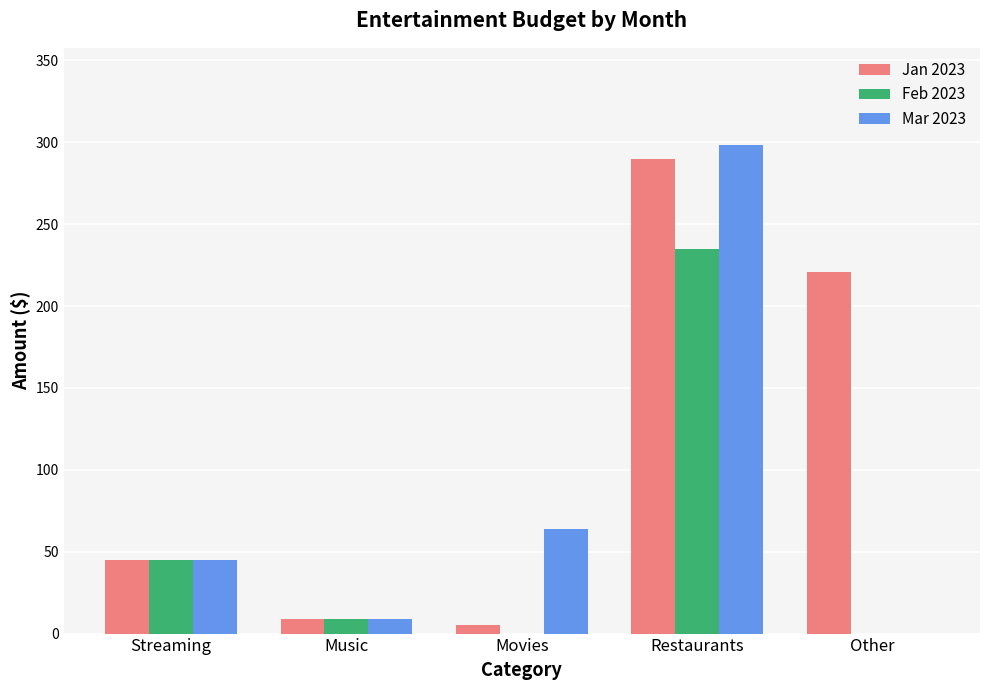

Is it true that Mar 2023 equals 298.1 at Restaurants?

True